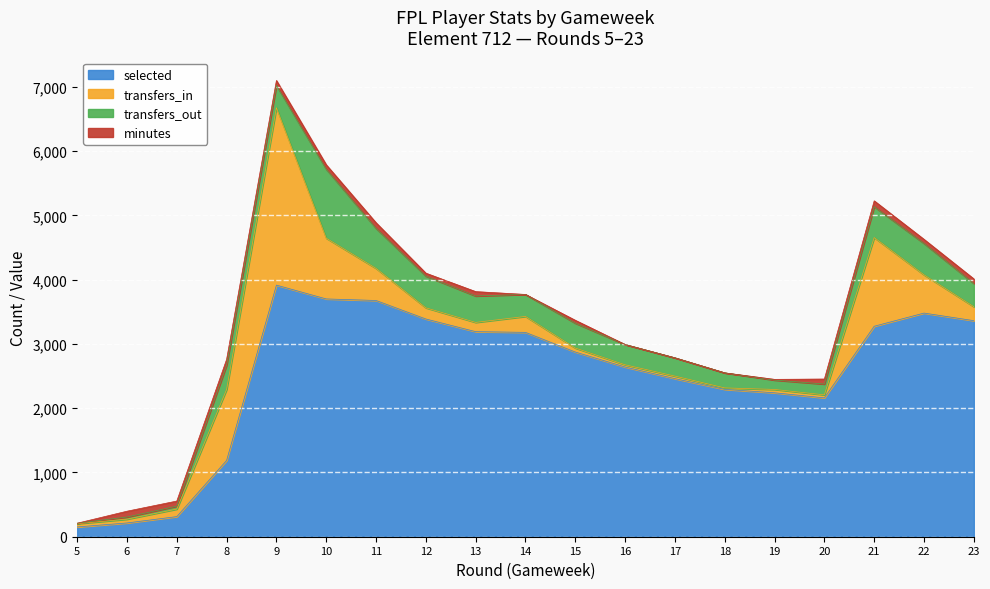

What is the sum of the minutes values at 13 and 22?

131